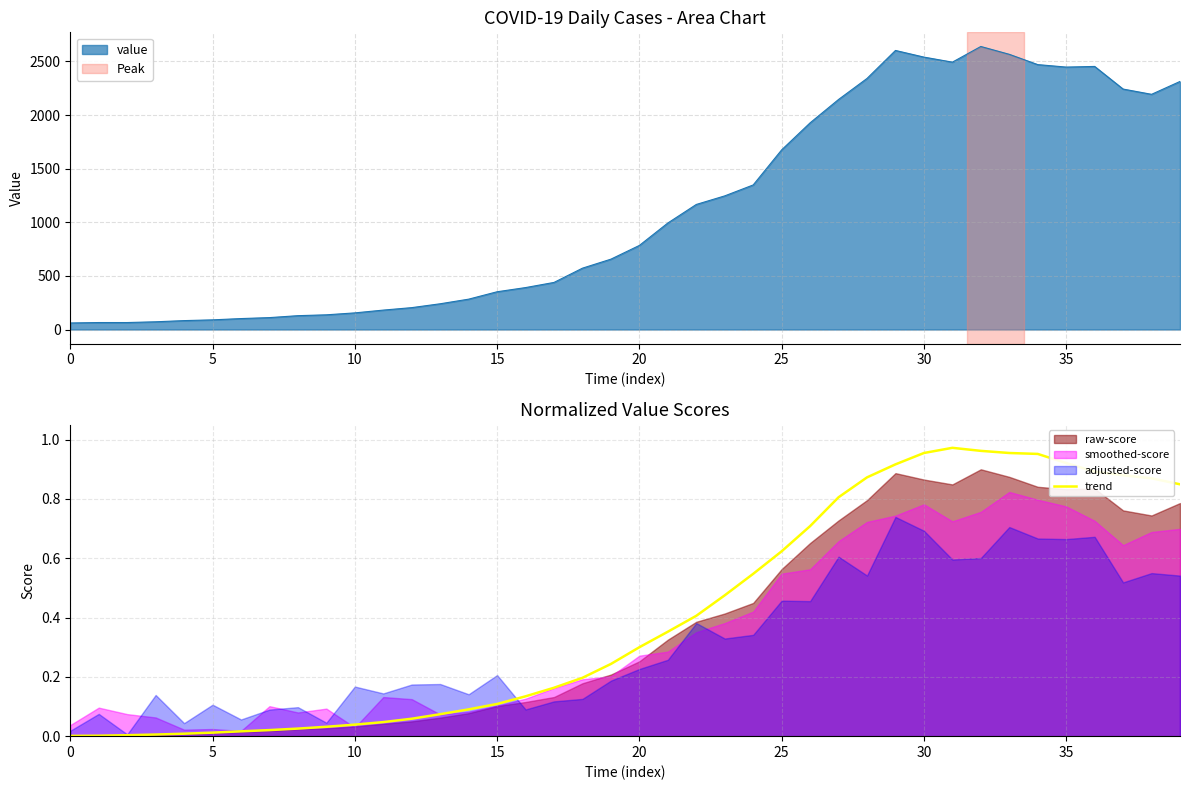

True or false: the data has more than 2 interior local peaks.

False